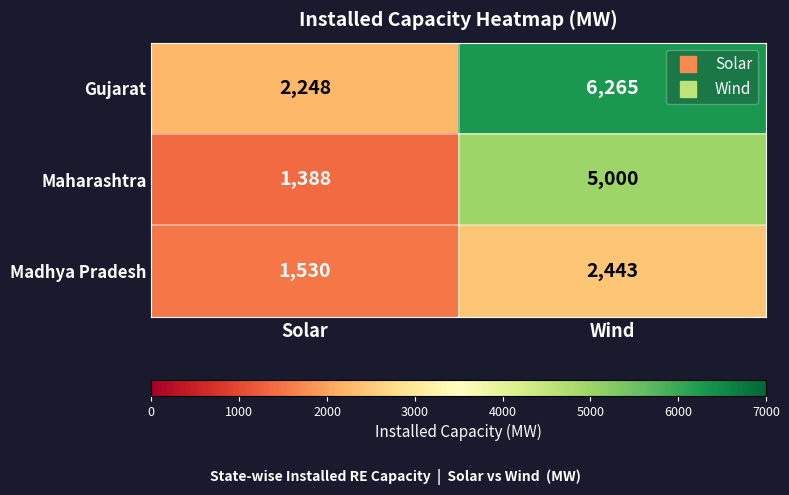

Which category has the highest value in the Maharashtra series?

Wind